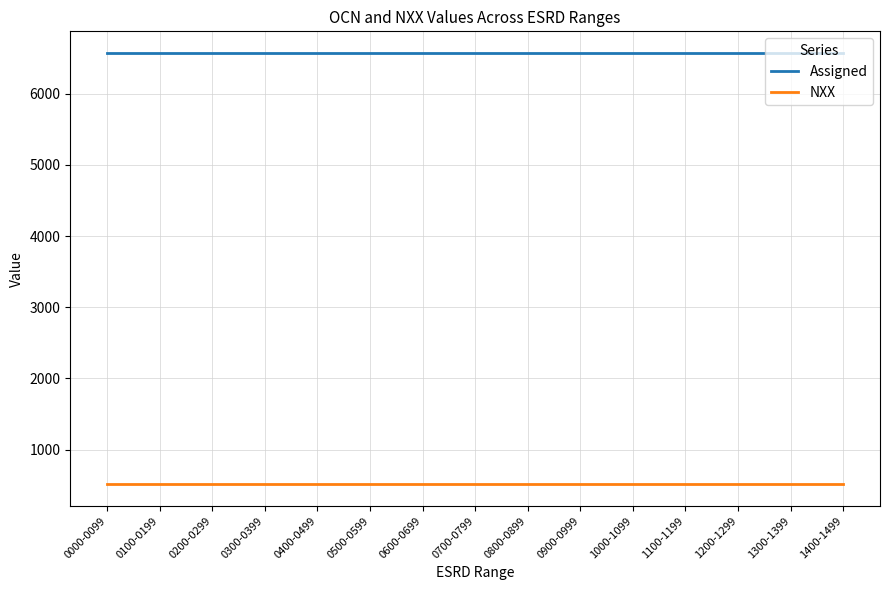

The value of Assigned at 0100-0199 is 10828. True or false?

False